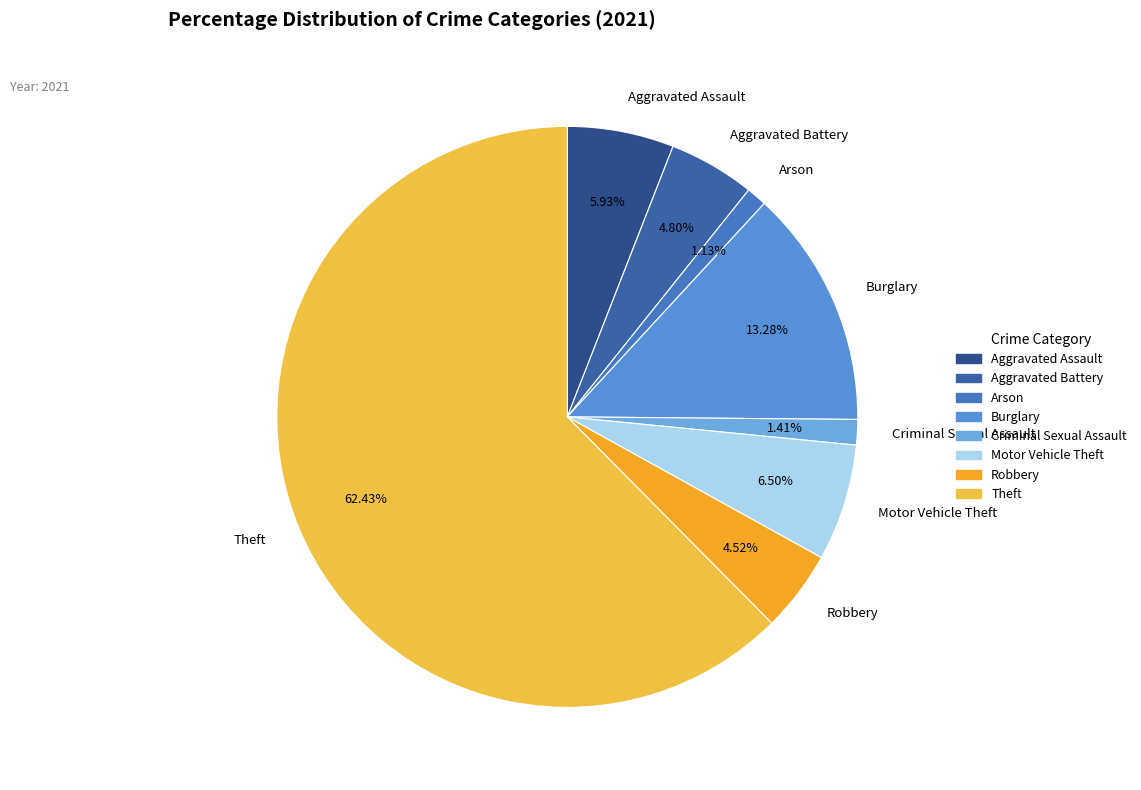

To the nearest percent, what is the difference between the largest and smallest slice percentages?

61%